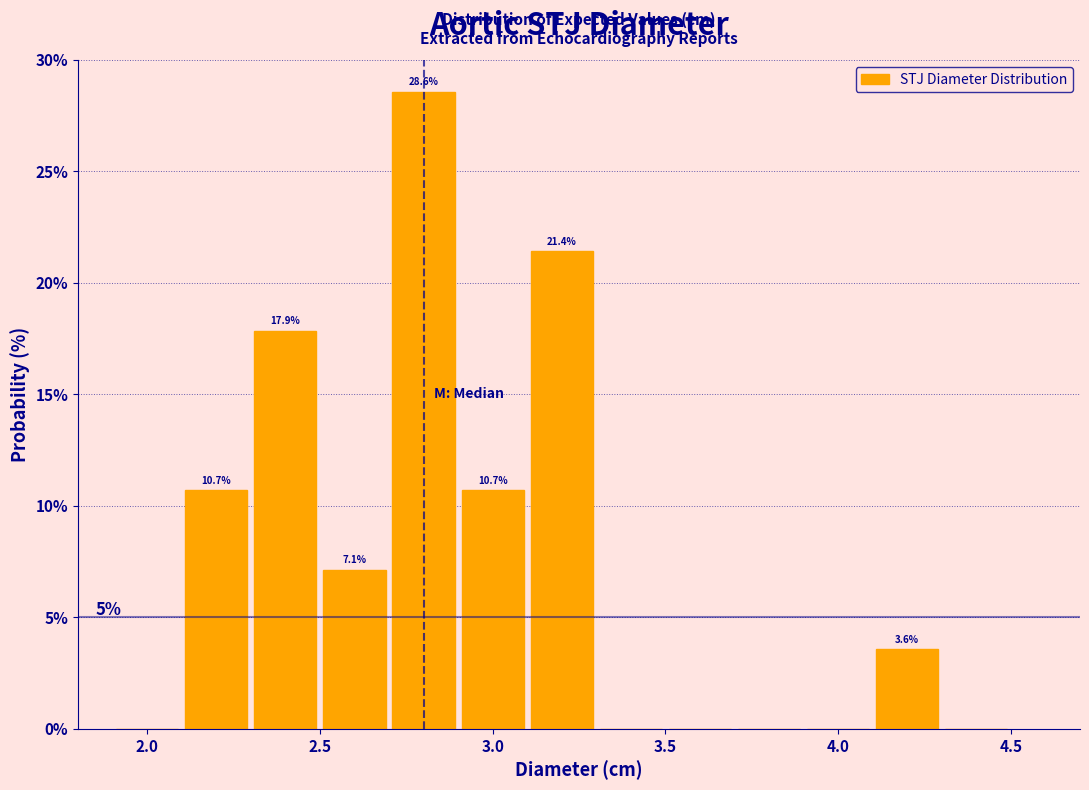

Which range on the x-axis has the tallest bar?

2.7 to 2.9